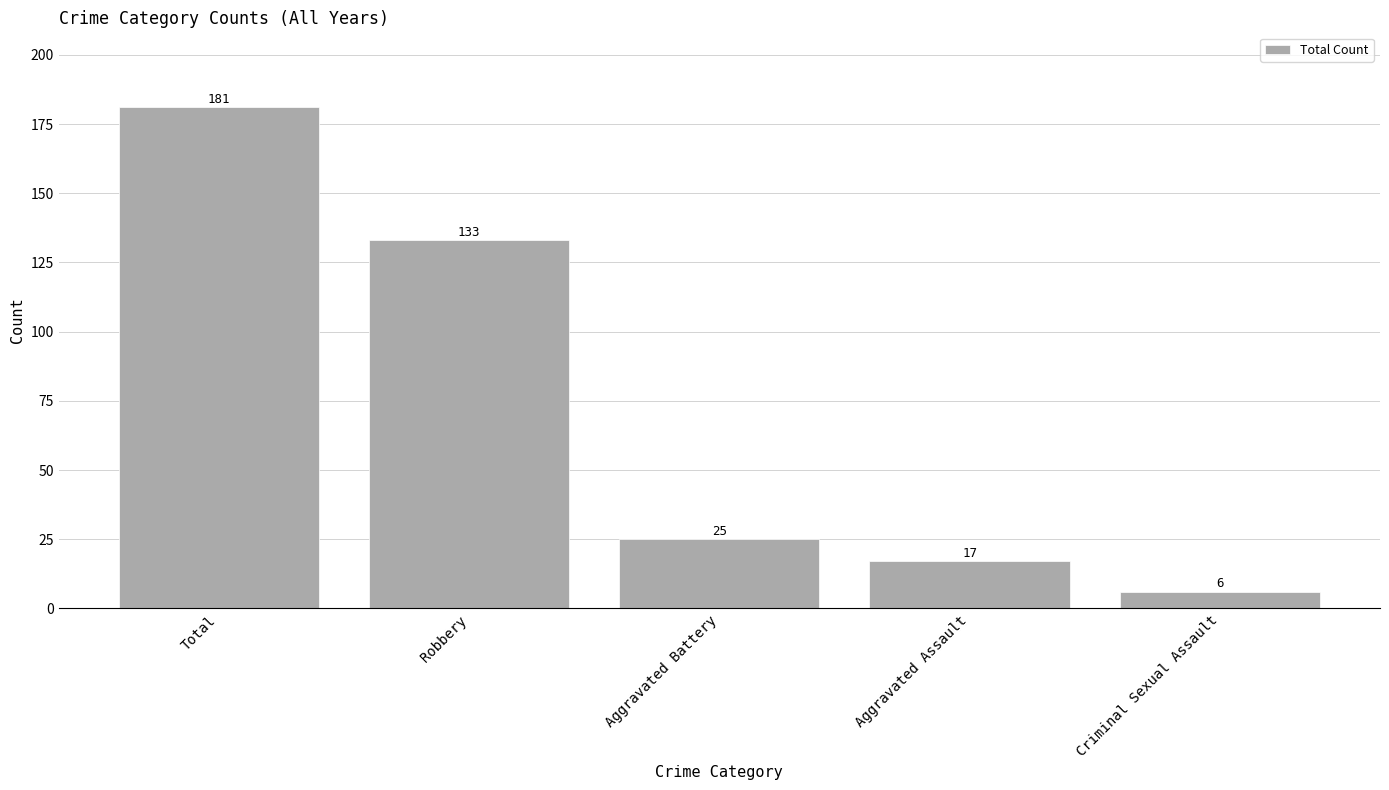

Is it true that the value at Aggravated Assault is 17?

True